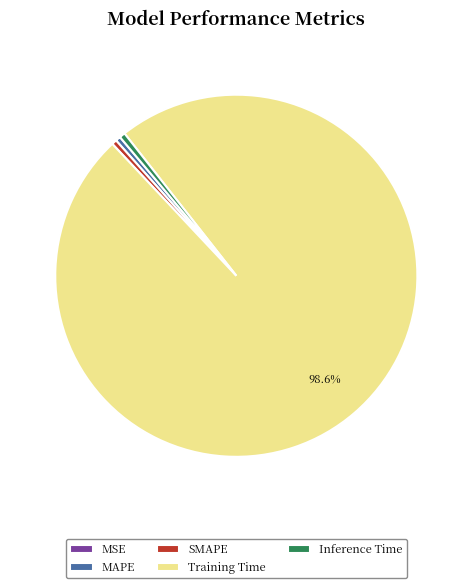

Which slice is the largest?

Training Time